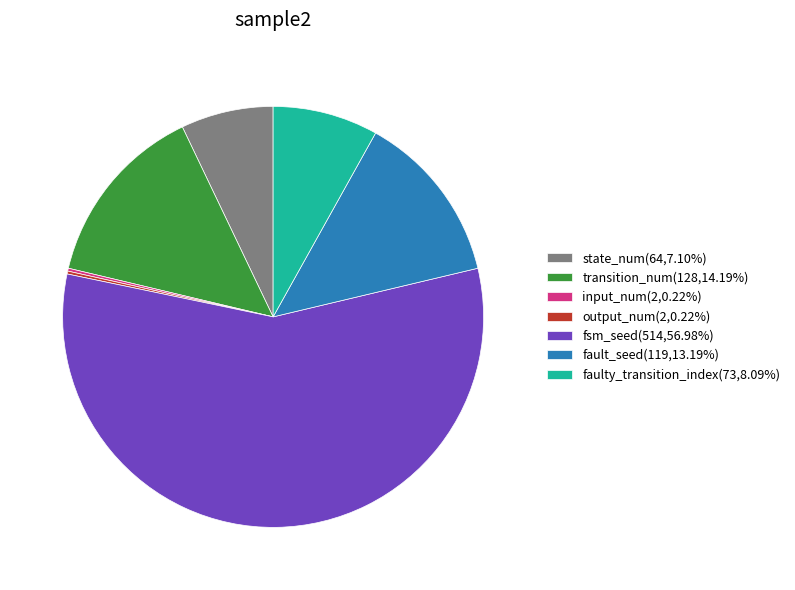

Do fsm_seed(514,56.98%) and fault_seed(119,13.19%) together represent more than half of the pie?

Yes